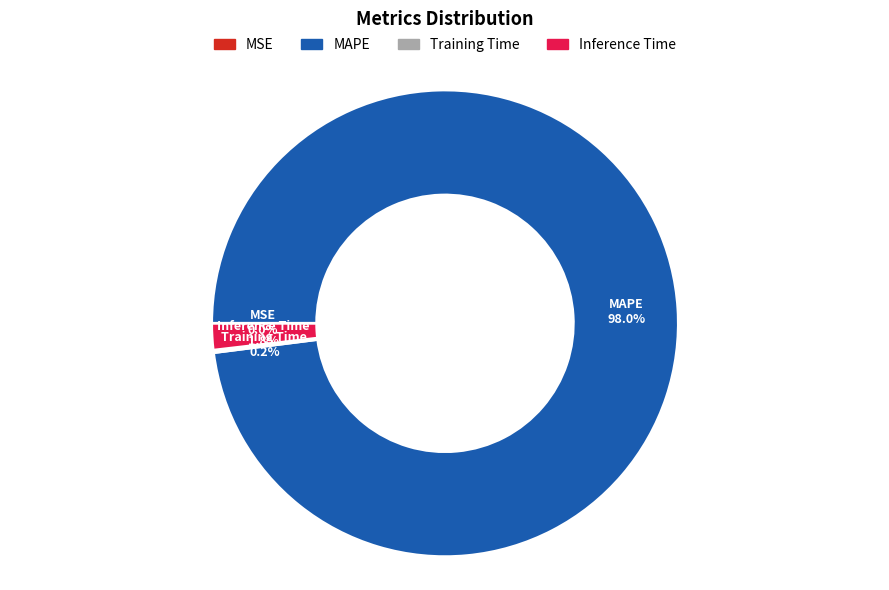

To the nearest percent, what portion does MAPE represent?

98%